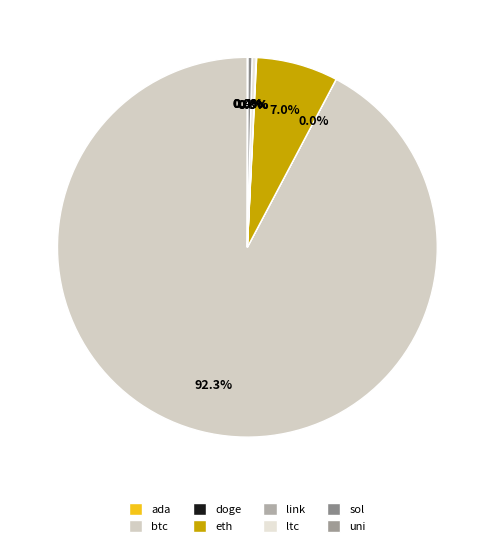

Which category has the smallest portion of the pie?

doge